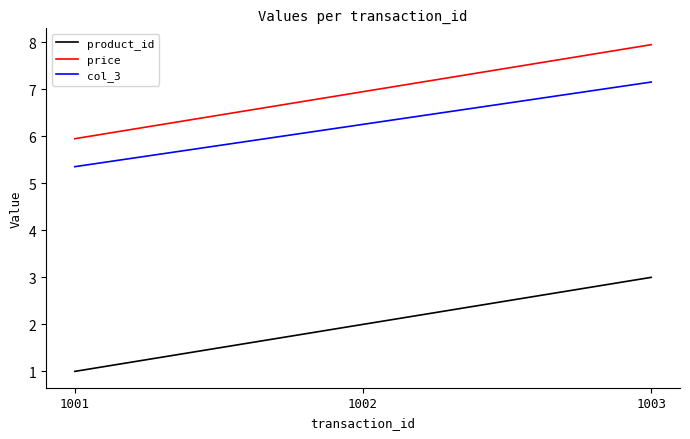

The value of col_3 at 1003 is 7.2. True or false?

True